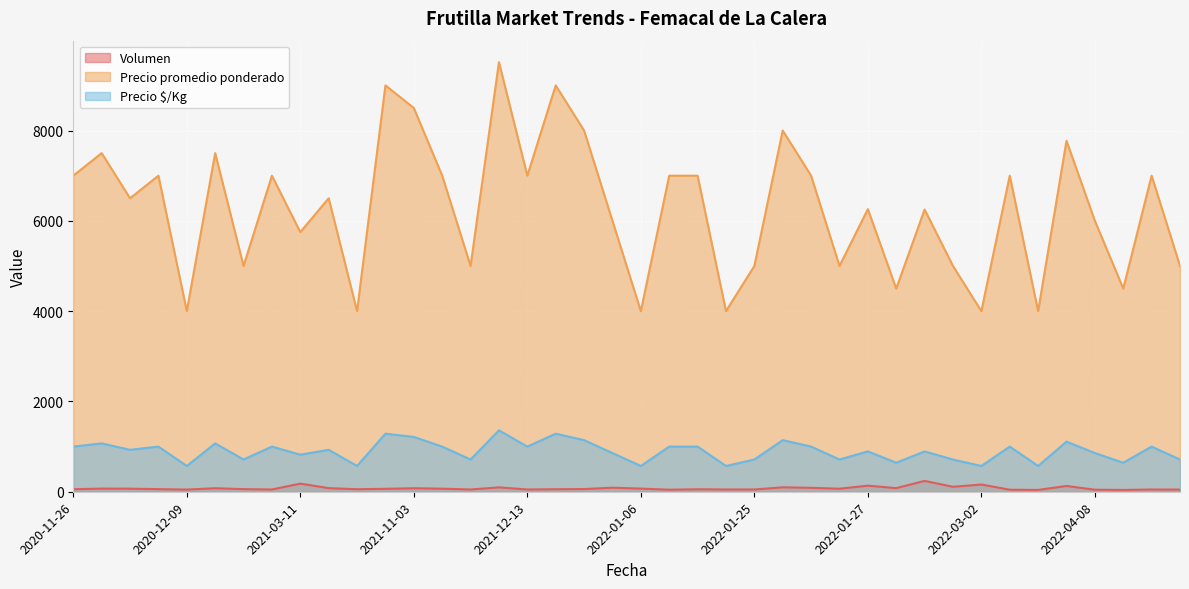

At 2022-01-06, list the series in order from largest to smallest.

Precio promedio ponderado, Precio $/Kg, Volumen